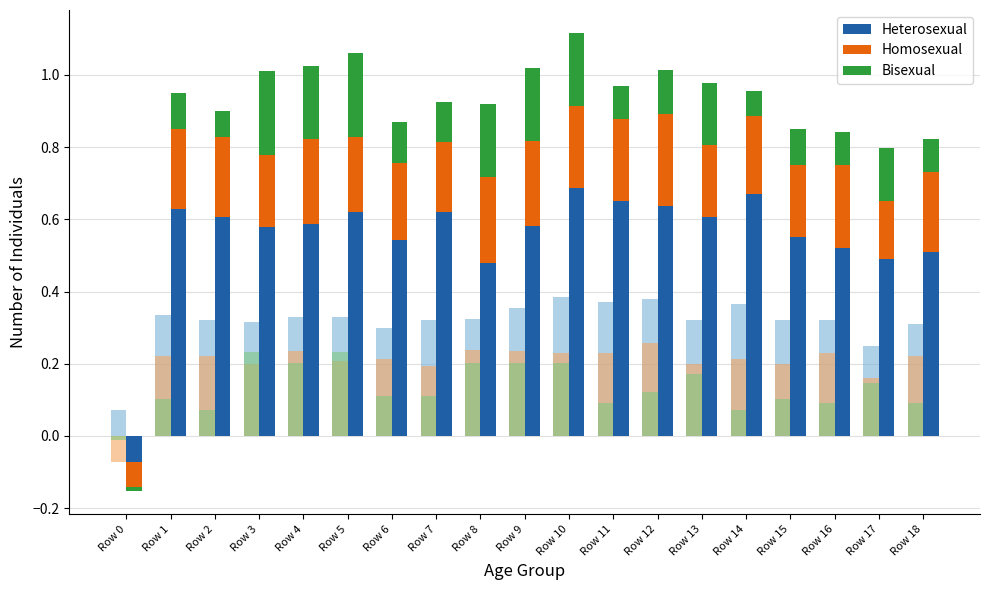

What value does the Bisexual series have at Row 3?

0.2